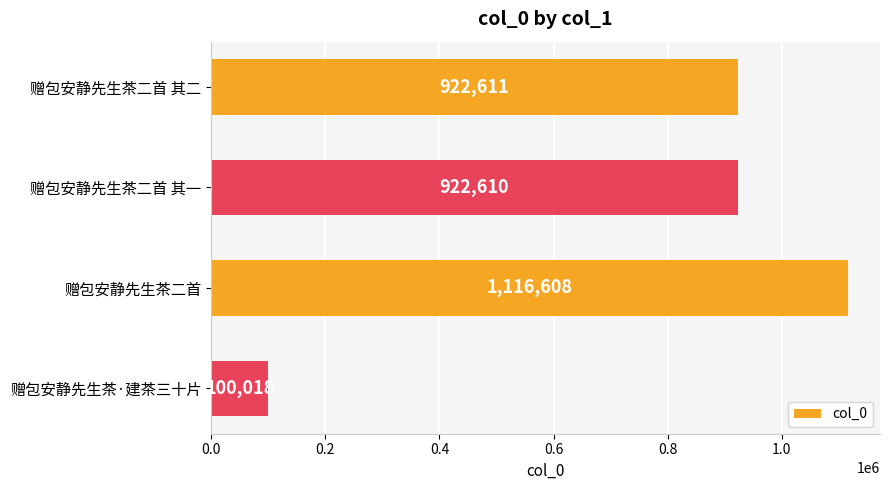

Are the bars horizontal?

Yes